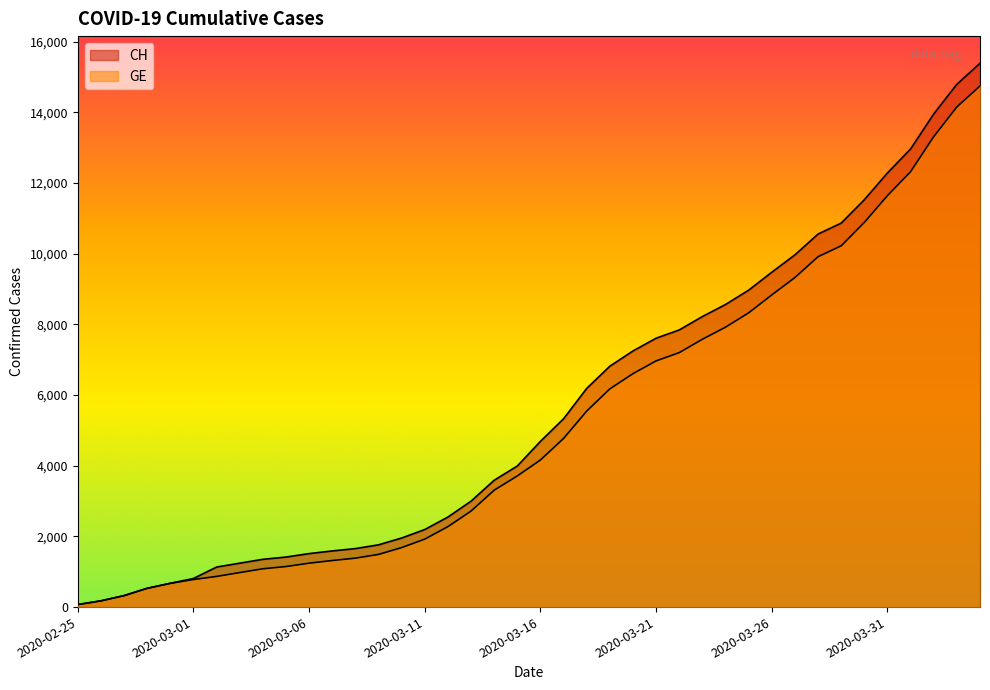

What is the sum of all CH values?

224818